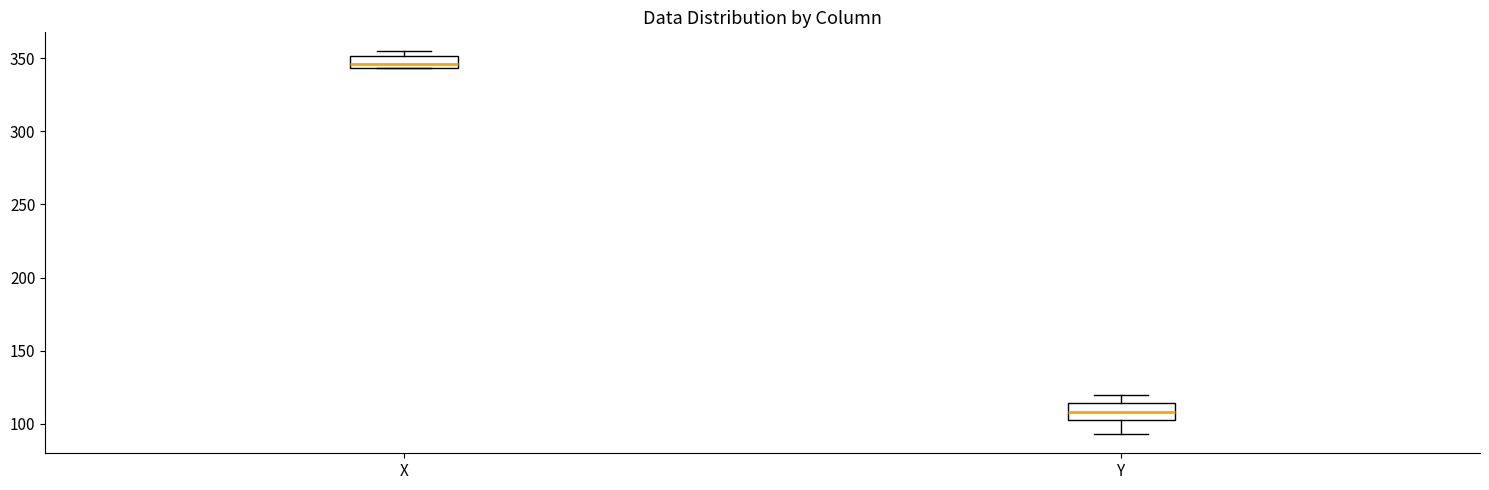

Which box's median line is the lowest?

Y